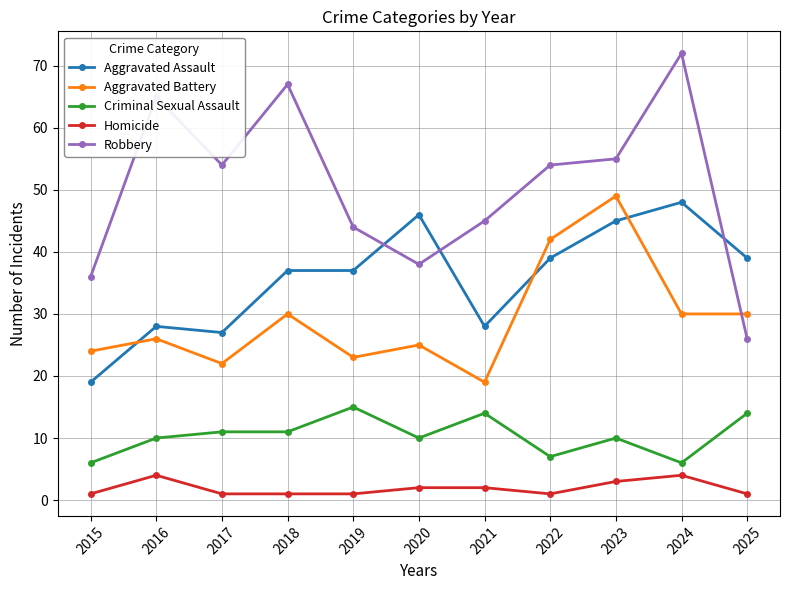

Which series has the largest total across all categories?

Robbery